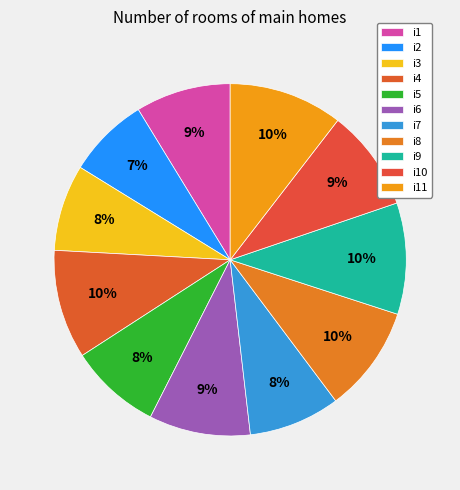

Count the number of slices in the pie.

11